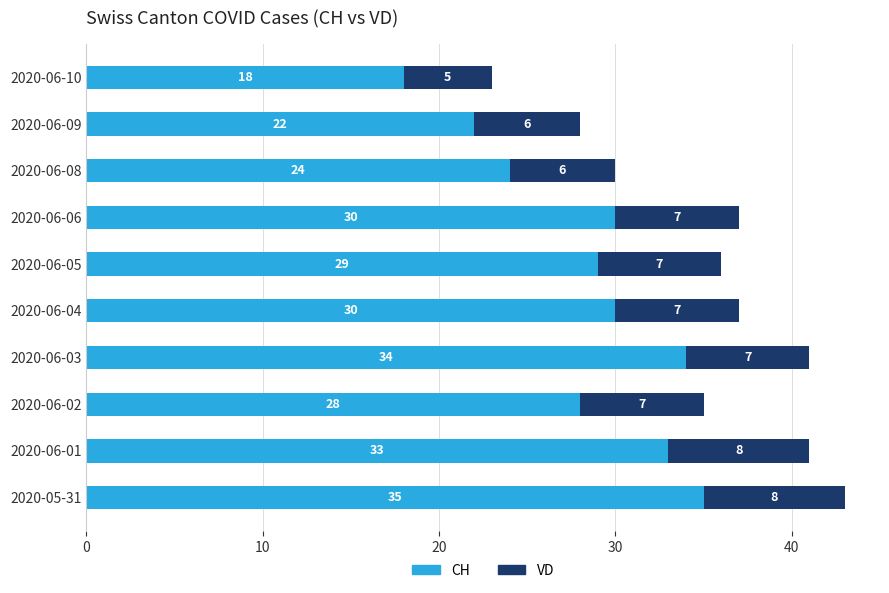

What is the total value across all series at 2020-06-10?

23